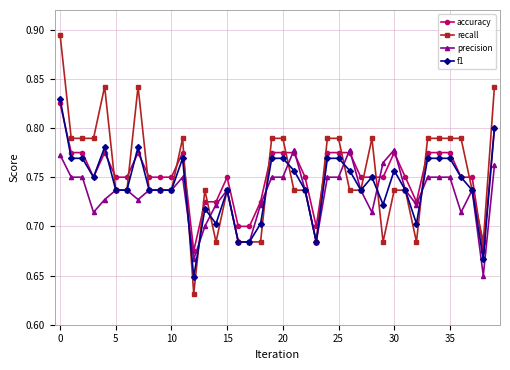

How many categories are shown in the chart?

40